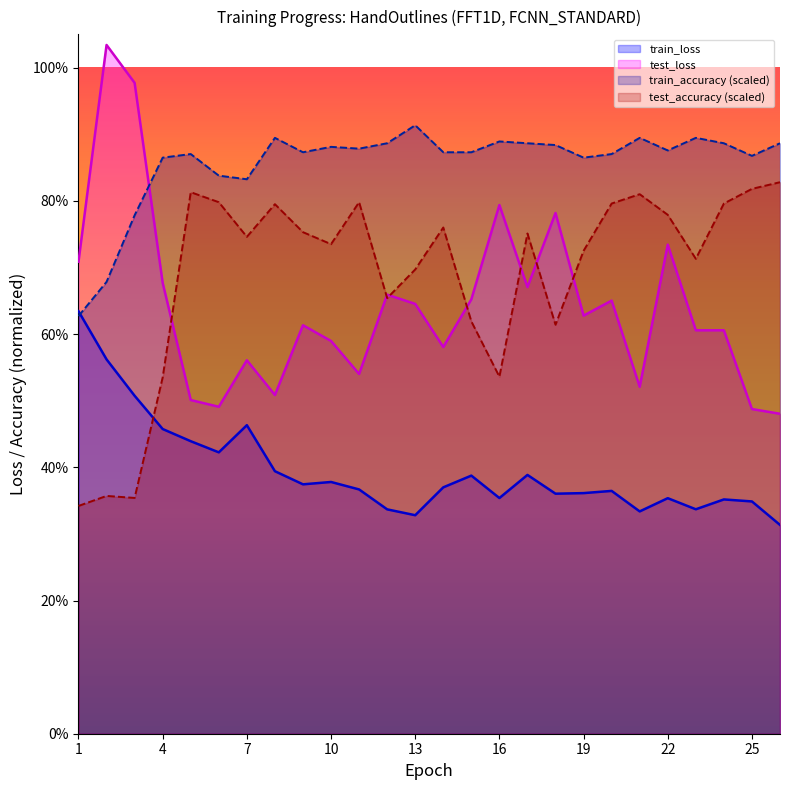

How many interior local peaks does the train_accuracy series have?

7